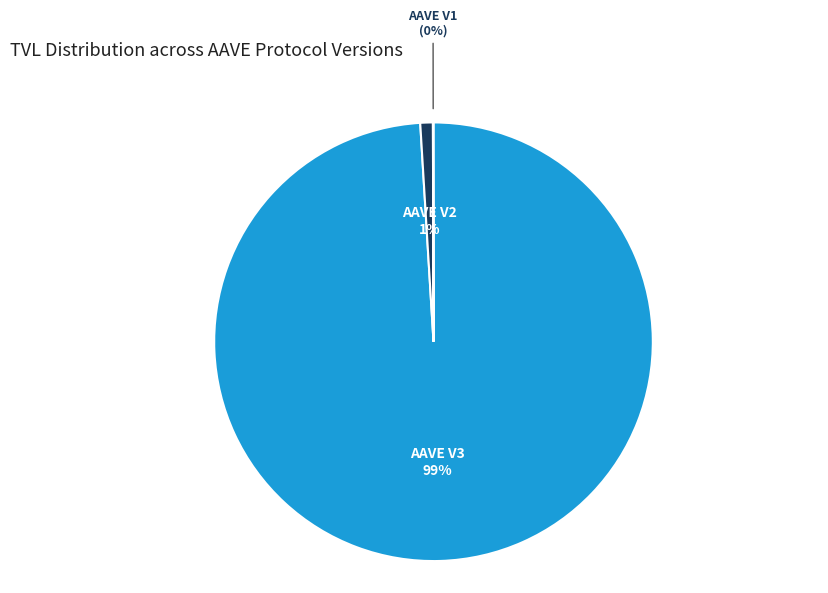

Which category has the biggest portion of the pie?

AAVE V3